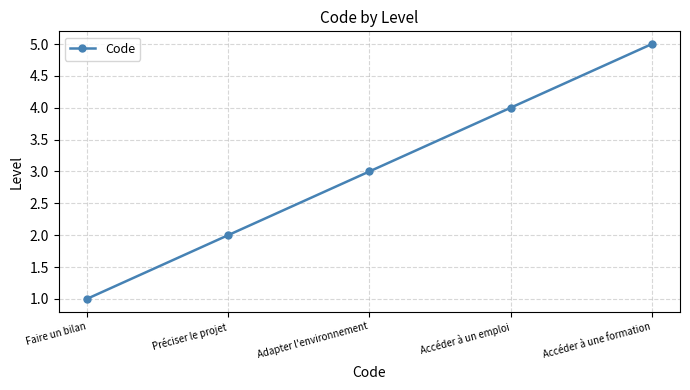

What is the label of the 5th point from the right?

Faire un bilan